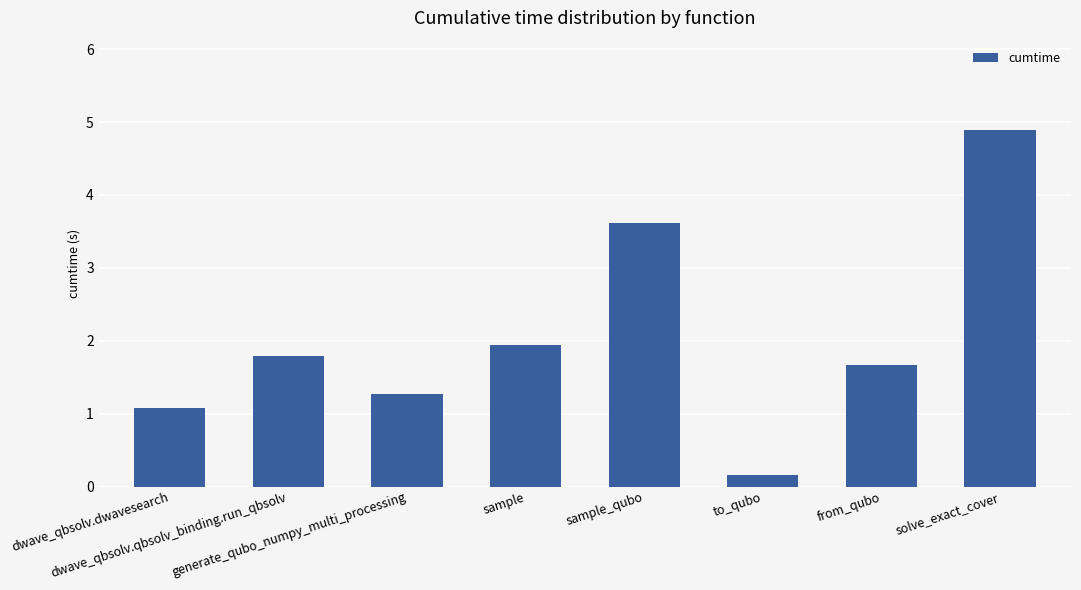

What is the label of the 1st bar from the right?

solve_exact_cover